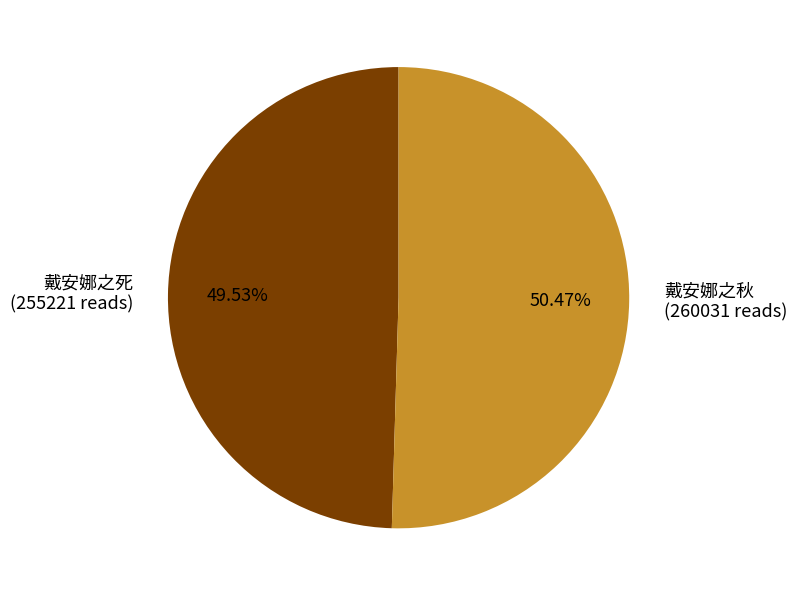

To the nearest percent, what is the average slice percentage?

50%